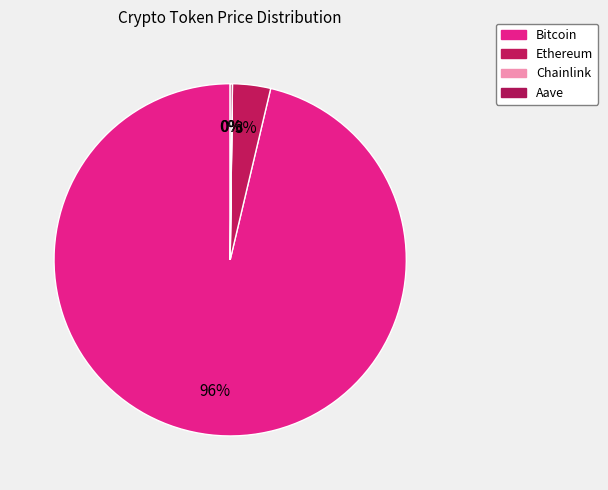

To the nearest percent, what is the average slice percentage?

25%